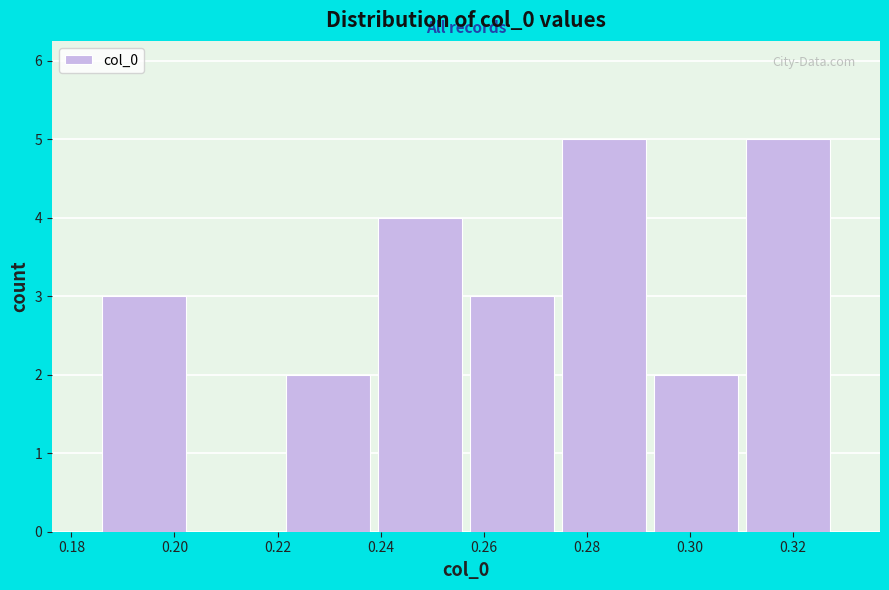

Reading left to right, list every bar in this chart as the range it spans on the x-axis followed by its height. Neither the bar edges nor the heights are printed on the chart, so give them approximately, as read against the axes.

0.186 to 0.204: 3
0.204 to 0.220: 0
0.220 to 0.238: 2
0.238 to 0.256: 4
0.256 to 0.274: 3
0.274 to 0.292: 5
0.292 to 0.310: 2
0.310 to 0.328: 5